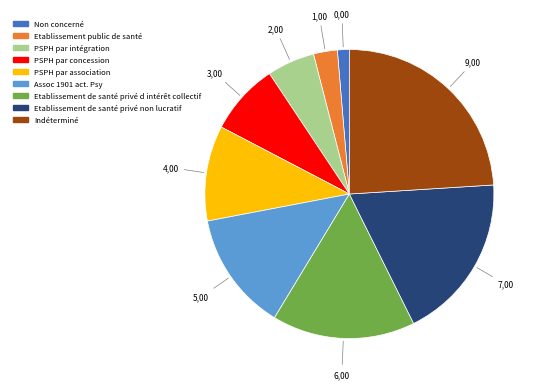

Which category has the smallest portion of the pie?

Non concerné